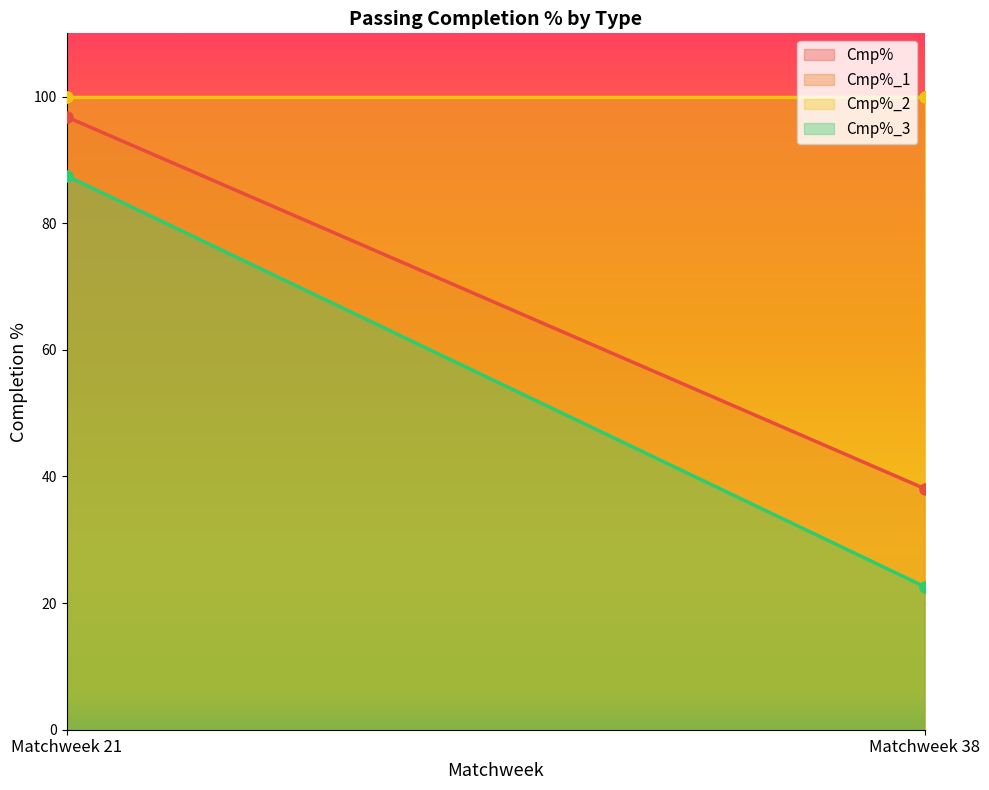

List the series in order of their peak value, highest first.

Cmp%_1, Cmp%_2, Cmp%, Cmp%_3